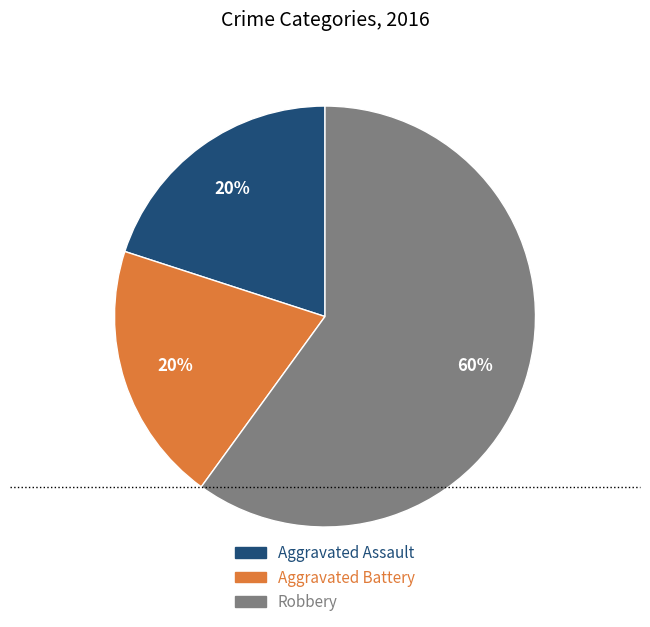

To the nearest percent, what is the average slice percentage?

33%